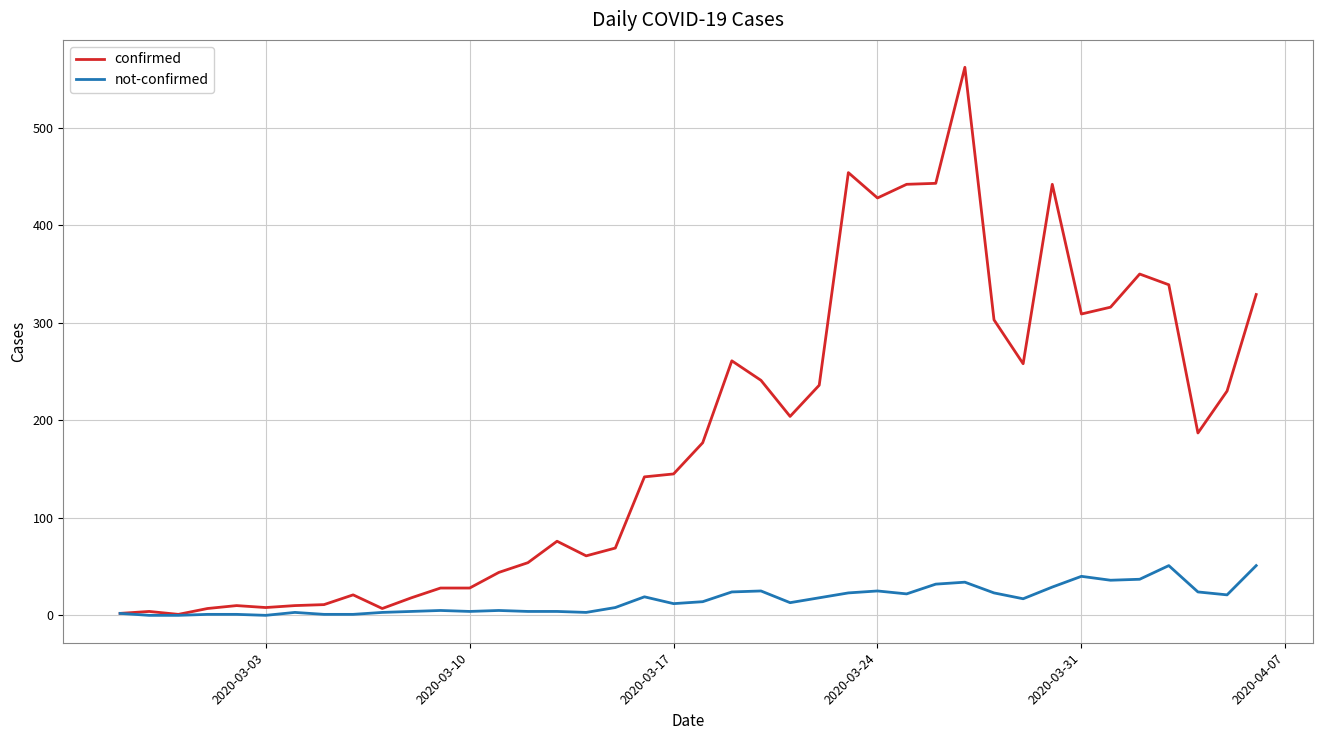

Which series has the largest total across all categories?

confirmed